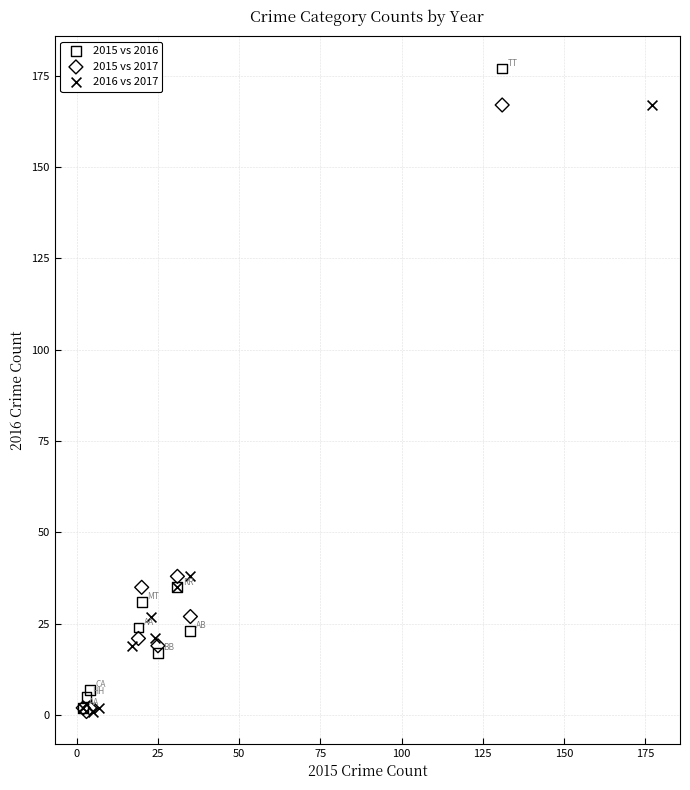

Which series contains the highest Y value?

2015 vs 2016